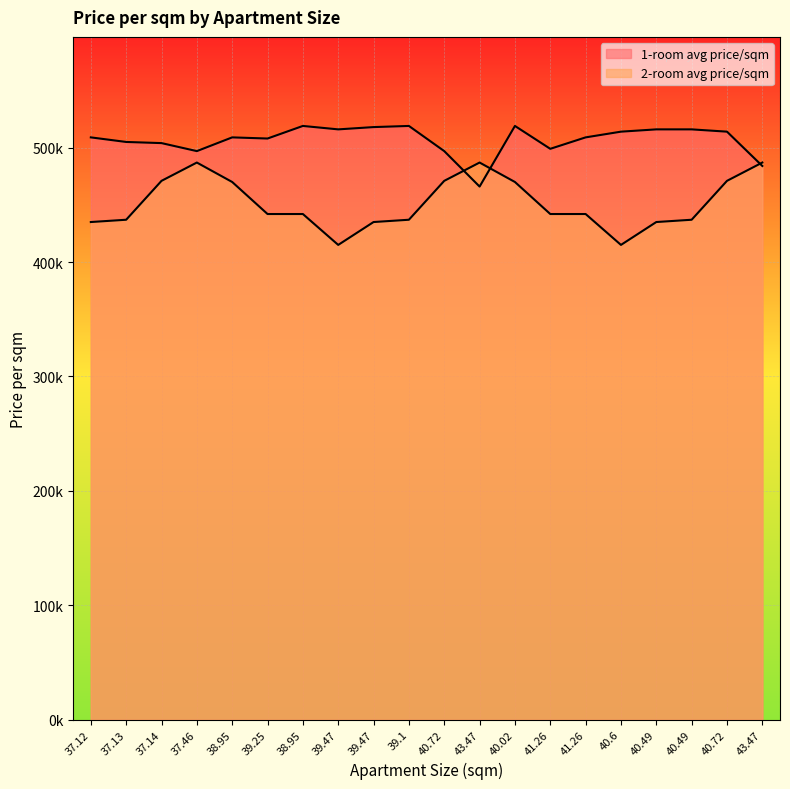

What is the value of the 2-room avg price/sqm point at the 18th from the left?

435000